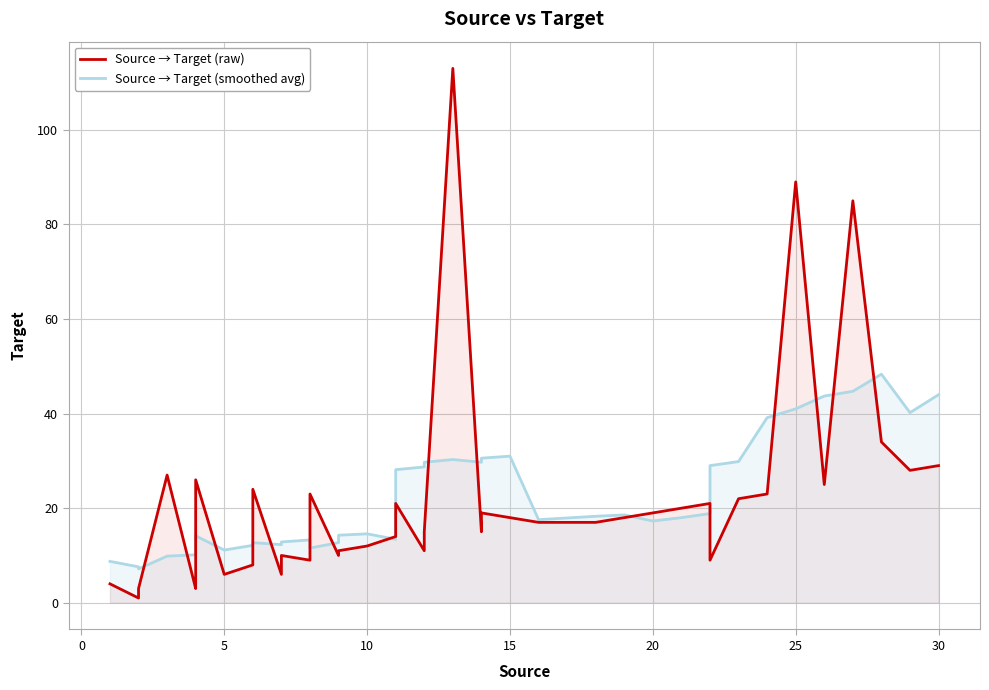

What is the highest value of the Source → Target (smoothed avg) series?

48.3